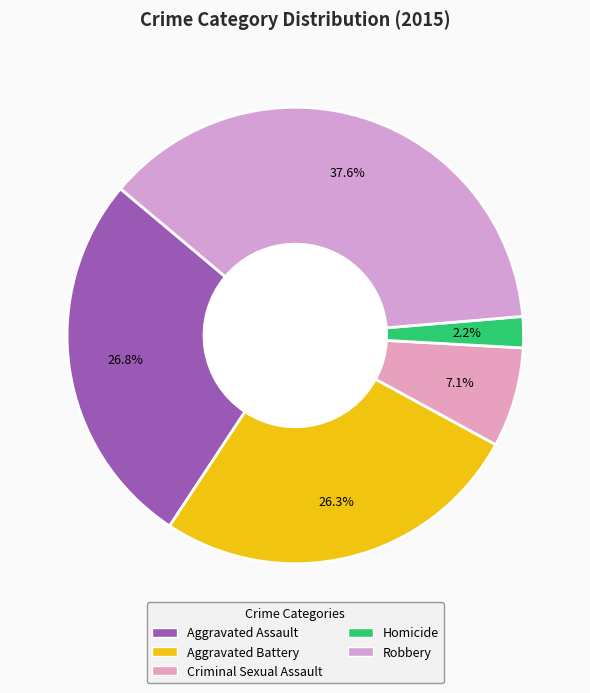

To the nearest percent, what is the combined percentage of Aggravated Assault and Robbery?

64%